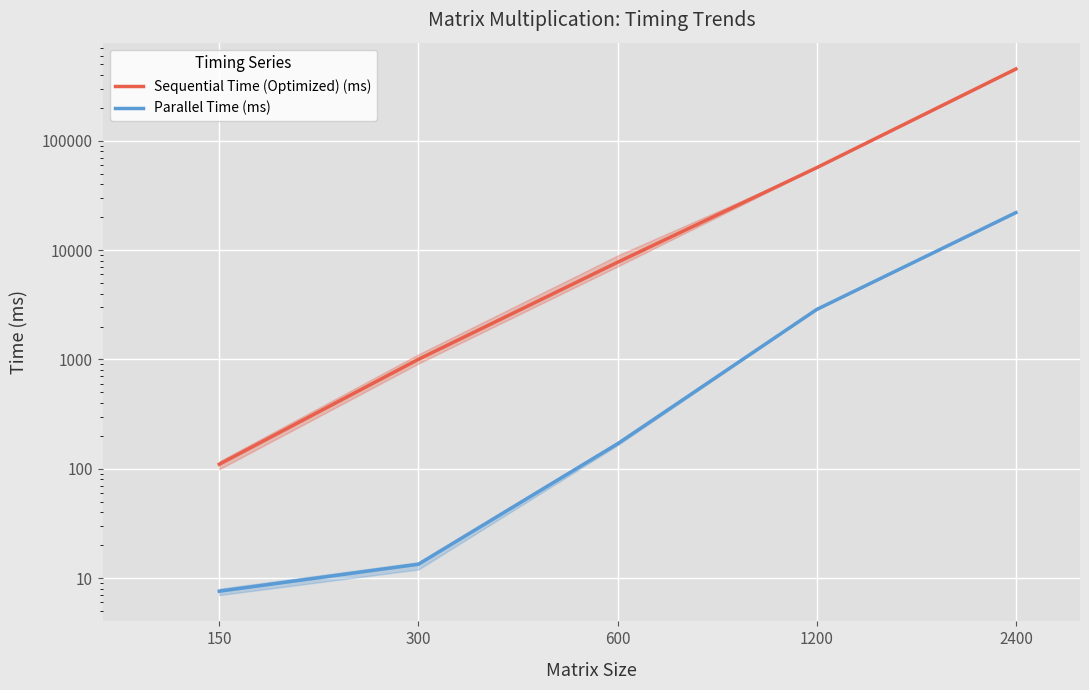

How many data points in Sequential Time (Optimized) (ms) are less than 7738?

2